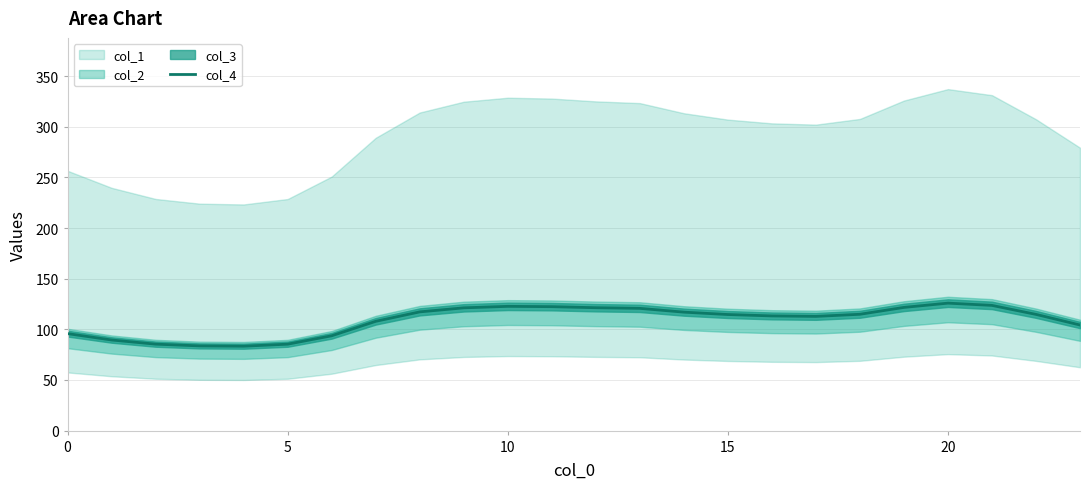

The chart shows a value of 122.7 at 10. True or false?

True